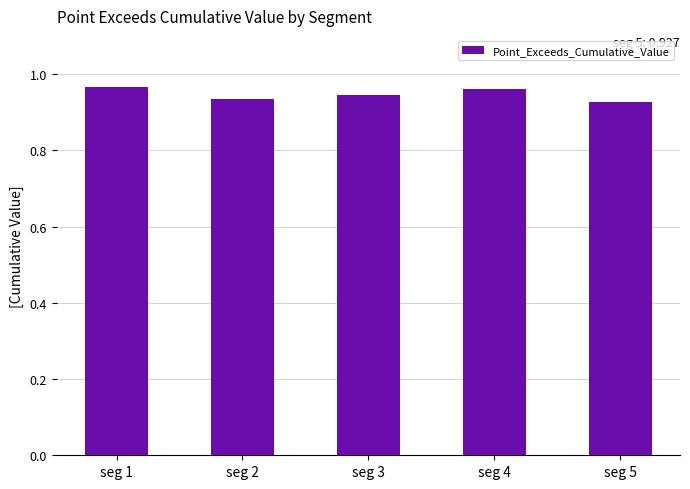

What is the sum of the values at seg 4 and seg 3?

1.9